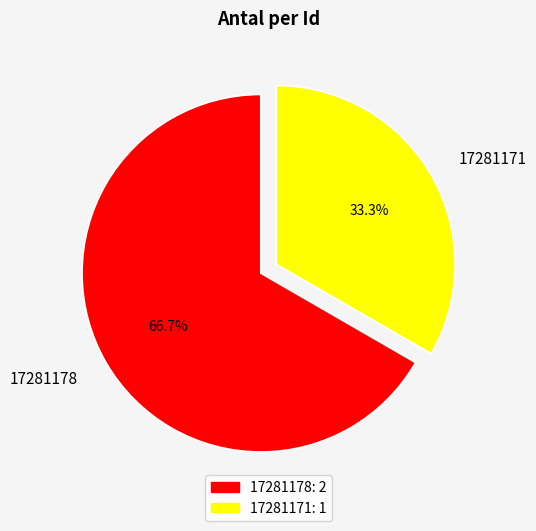

How many segments does this pie chart have?

2